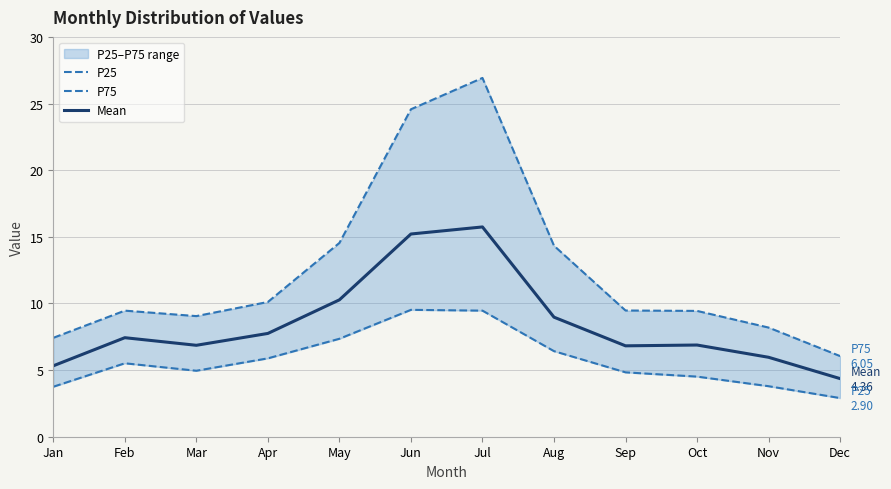

True or false: Mean and P25 intersect in this chart.

False